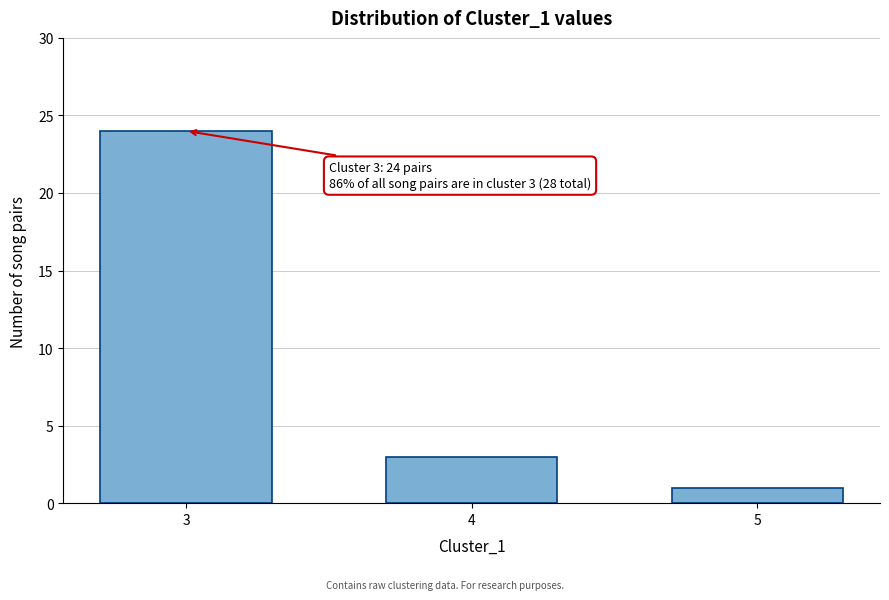

Reading left to right, what are all the values shown in this chart?

24	3	1